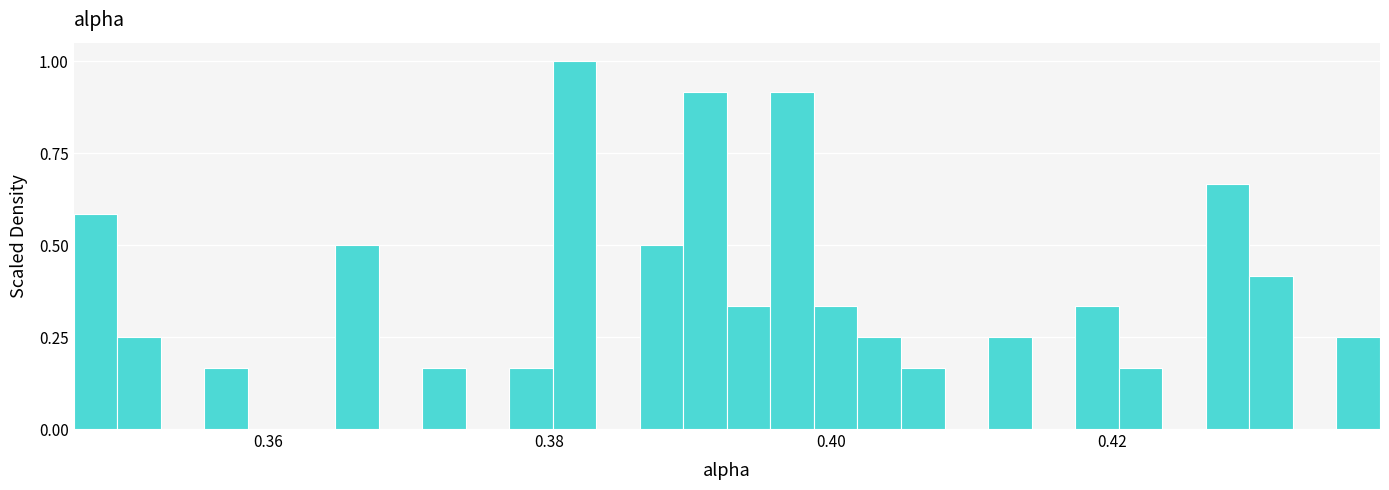

Around what value on the x-axis is the tallest bar? Give the approximate position of its centre, as read against the axis.

0.382